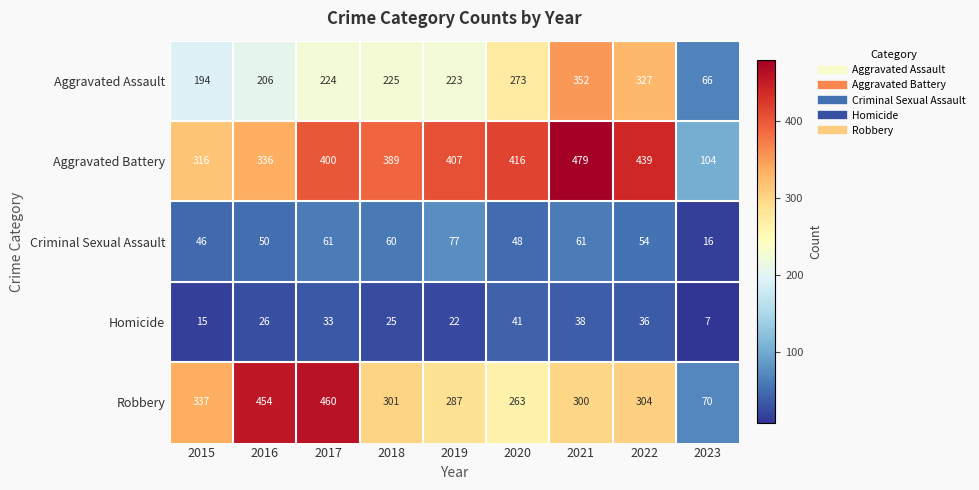

At which category is the sum across all series the highest?

2021